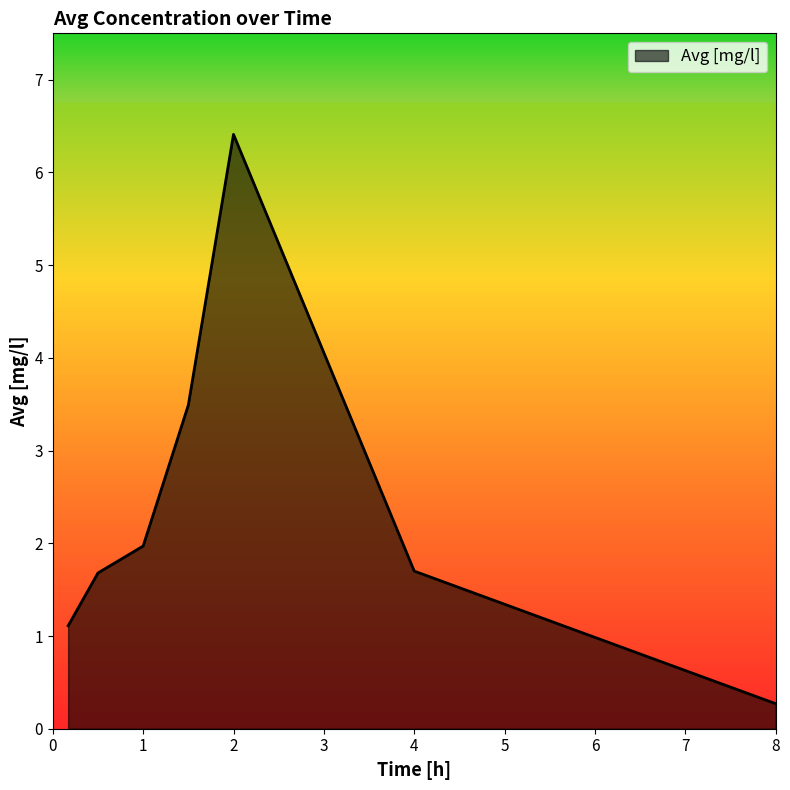

What is the minimum value shown in the chart?

0.3